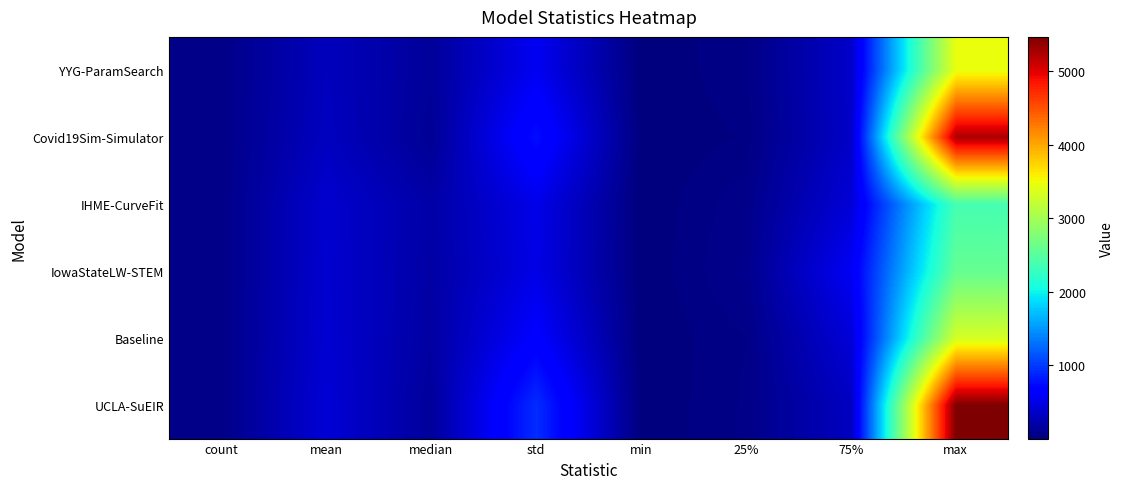

At count, list the series in order from largest to smallest.

YYG-ParamSearch, Covid19Sim-Simulator, IHME-CurveFit, Baseline, UCLA-SuEIR, IowaStateLW-STEM